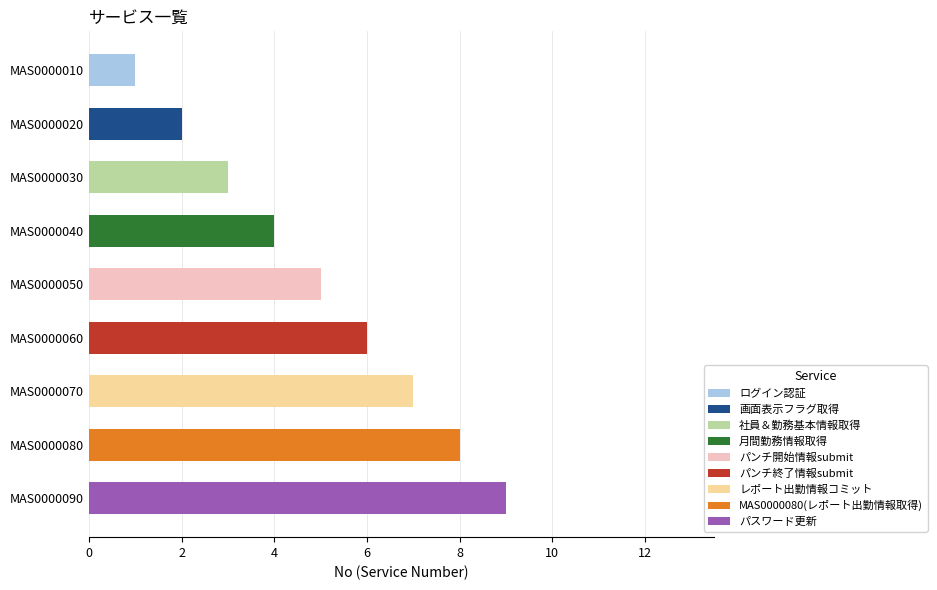

How many data points are less than 5?

4